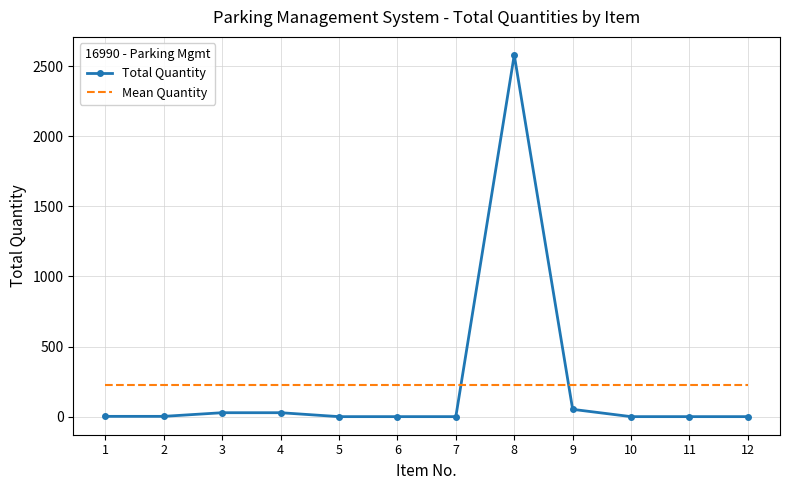

Rank the series at 11 from highest to lowest value.

Mean Quantity, Total Quantity